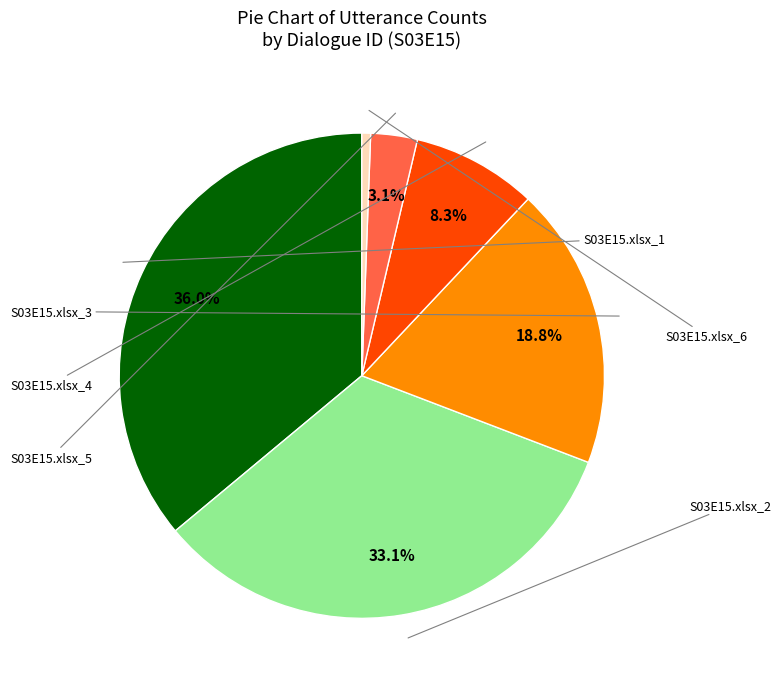

Is there any slice that represents more than half of the pie?

No